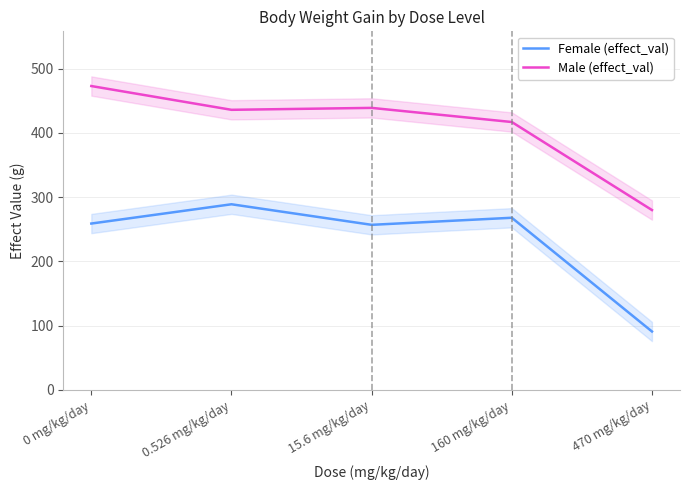

Reading left to right, extract all data points from this chart.

Female (effect_val): 0 mg/kg/day=259	0.526 mg/kg/day=289	15.6 mg/kg/day=257	160 mg/kg/day=268	470 mg/kg/day=91
Male (effect_val): 0 mg/kg/day=473	0.526 mg/kg/day=436	15.6 mg/kg/day=439	160 mg/kg/day=417	470 mg/kg/day=280